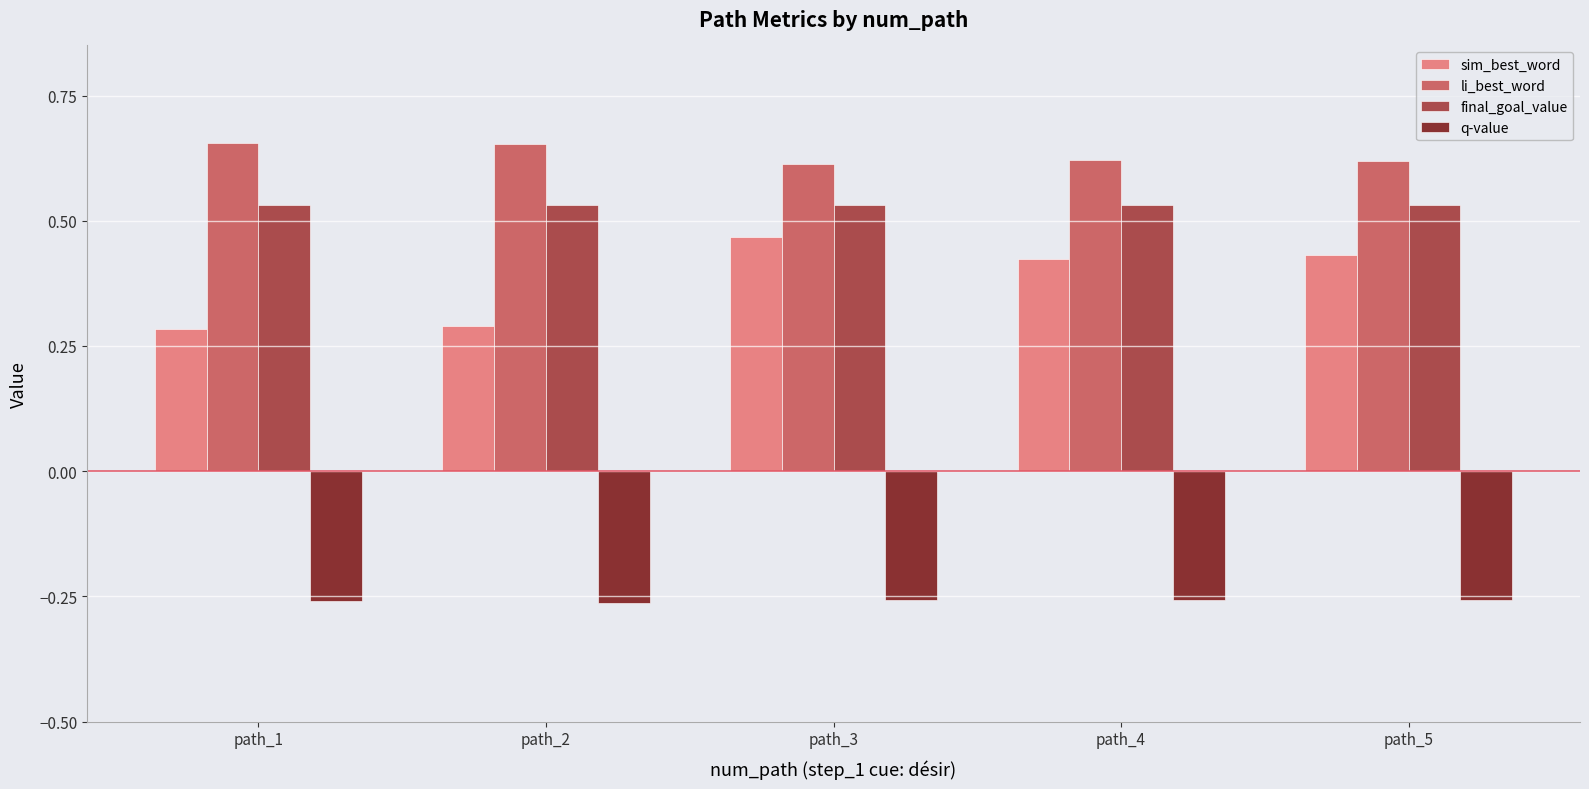

Is the value of li_best_word at path_5 greater than the value of final_goal_value at path_5?

Yes